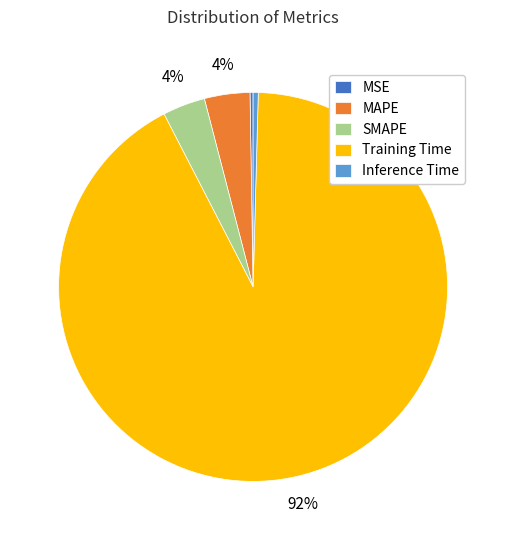

To the nearest percent, what is the difference between the largest and smallest slice percentages?

92%